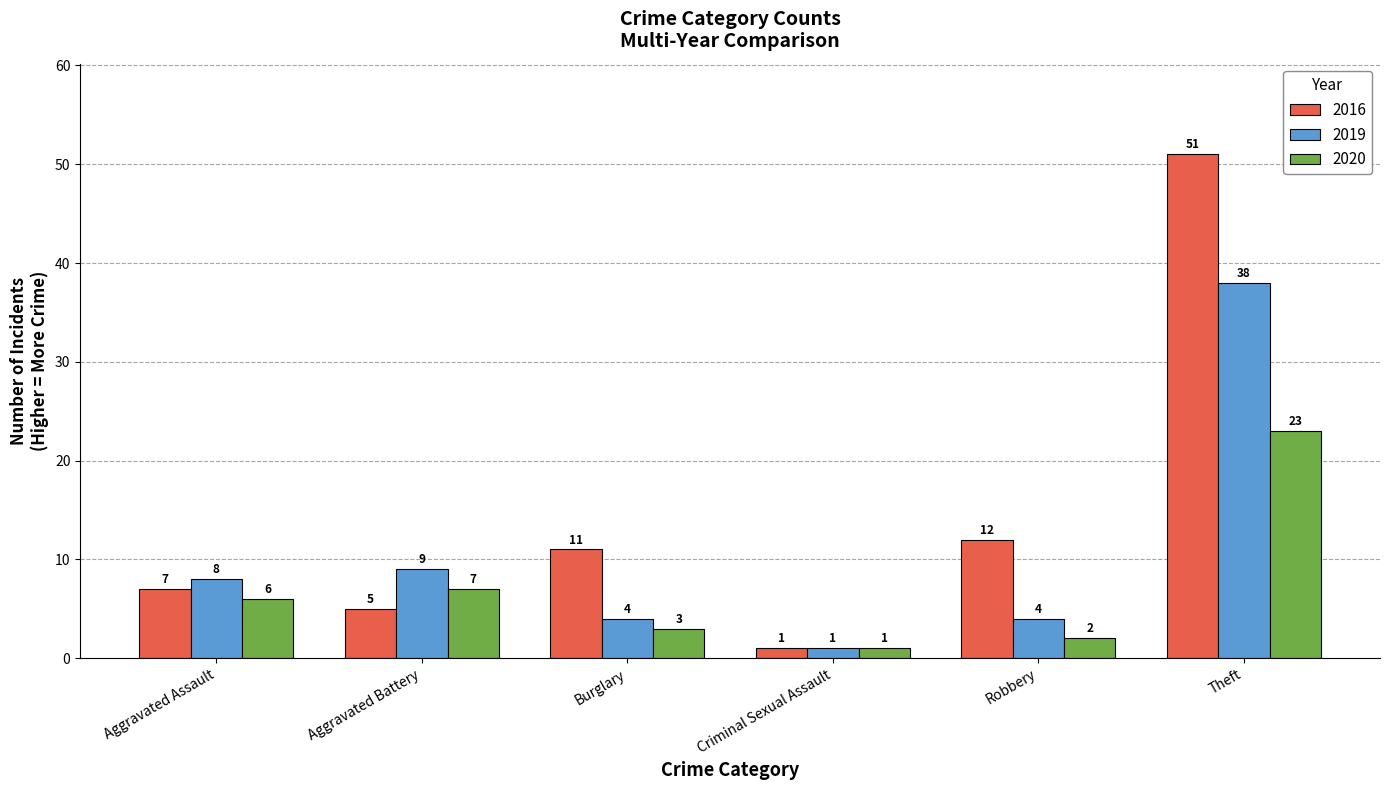

How many bars are there in each group?

3